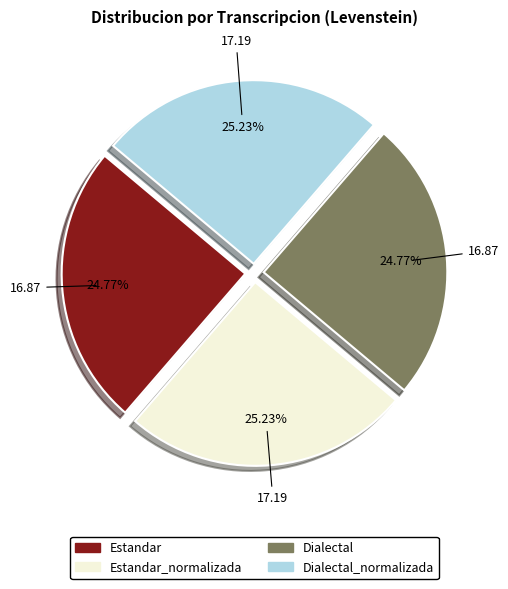

Is there any slice that represents more than half of the pie?

No